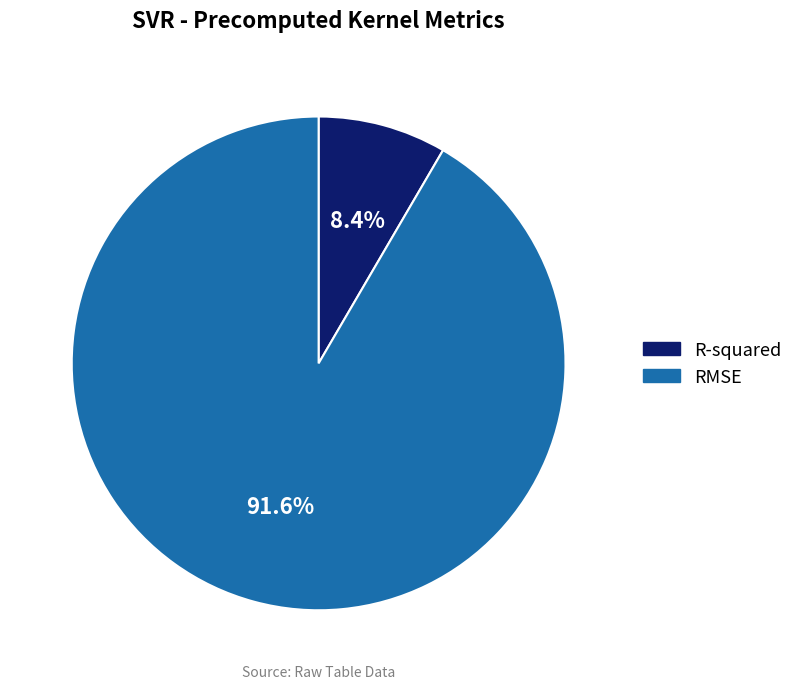

What percentage is NOT represented by R-squared?

91.6%